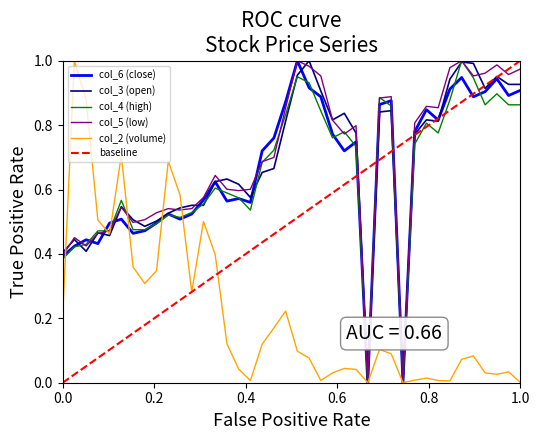

Reading right to left, list all the values displayed in this chart.

col_2 (volume): 0.0	0.0	0.0	0.0	0.1	0.1	0.0	0.0	0.0	0.0	0.0	0.1	0.1	0.0	0.0	0.0	0.0	0.0	0.1	0.1	0.2	0.2	0.1	0.0	0.0	0.1	0.4	0.5	0.3	0.6	0.7	0.3	0.3	0.4	0.7	0.5	0.5	0.9	1.0	0.2
col_3 (open): 0.9	0.9	1.0	0.9	1.0	1.0	0.9	0.8	0.8	0.8	0.0	0.8	0.8	0.0	0.8	0.8	0.8	0.9	1.0	1.0	0.8	0.7	0.7	0.6	0.6	0.6	0.6	0.6	0.6	0.5	0.5	0.5	0.5	0.5	0.5	0.5	0.5	0.4	0.4	0.4
col_4 (high): 0.9	0.9	0.9	0.9	0.9	1.0	0.9	0.8	0.8	0.7	0.0	0.9	0.9	0.0	0.7	0.8	0.8	0.8	0.9	1.0	0.8	0.7	0.7	0.5	0.6	0.6	0.6	0.6	0.5	0.5	0.5	0.5	0.5	0.5	0.6	0.5	0.5	0.4	0.4	0.4
col_5 (low): 1.0	1.0	1.0	1.0	1.0	1.0	1.0	0.9	0.9	0.8	0.0	0.9	0.9	0.0	0.8	0.8	0.8	1.0	1.0	1.0	0.9	0.7	0.7	0.6	0.6	0.6	0.6	0.6	0.5	0.5	0.5	0.5	0.5	0.5	0.5	0.5	0.5	0.4	0.5	0.4
col_6 (close): 0.9	0.9	0.9	0.9	0.9	0.9	0.9	0.8	0.8	0.8	0.0	0.9	0.9	0.0	0.7	0.7	0.8	0.9	0.9	1.0	0.9	0.8	0.7	0.6	0.6	0.6	0.6	0.6	0.5	0.5	0.5	0.5	0.5	0.5	0.5	0.5	0.4	0.4	0.4	0.4